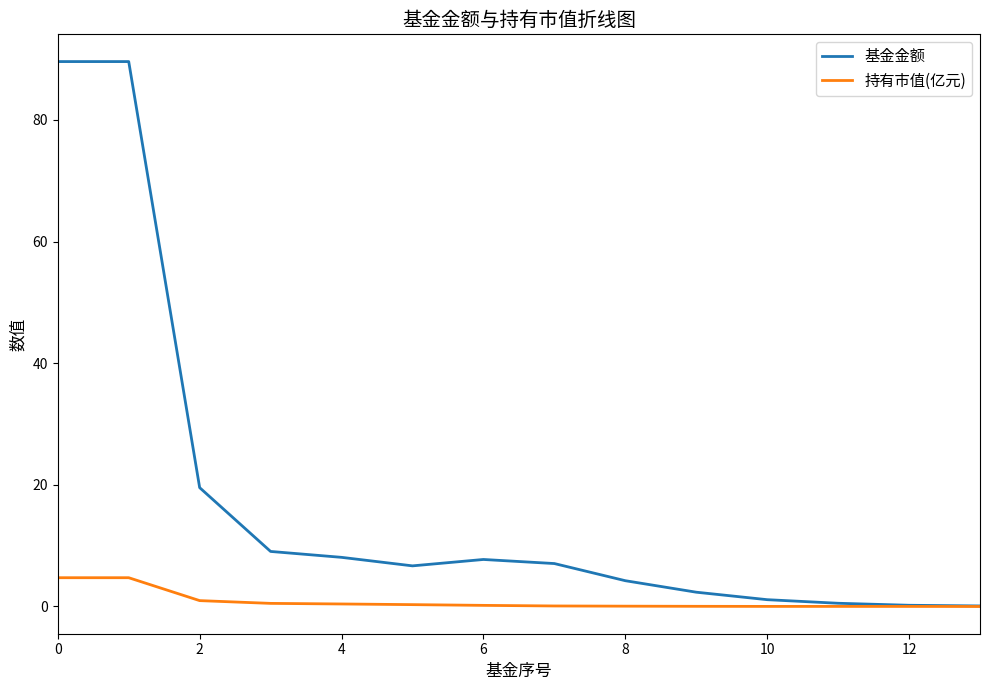

Rank the series by their maximum value, from highest to lowest.

基金金额, 持有市值(亿元)